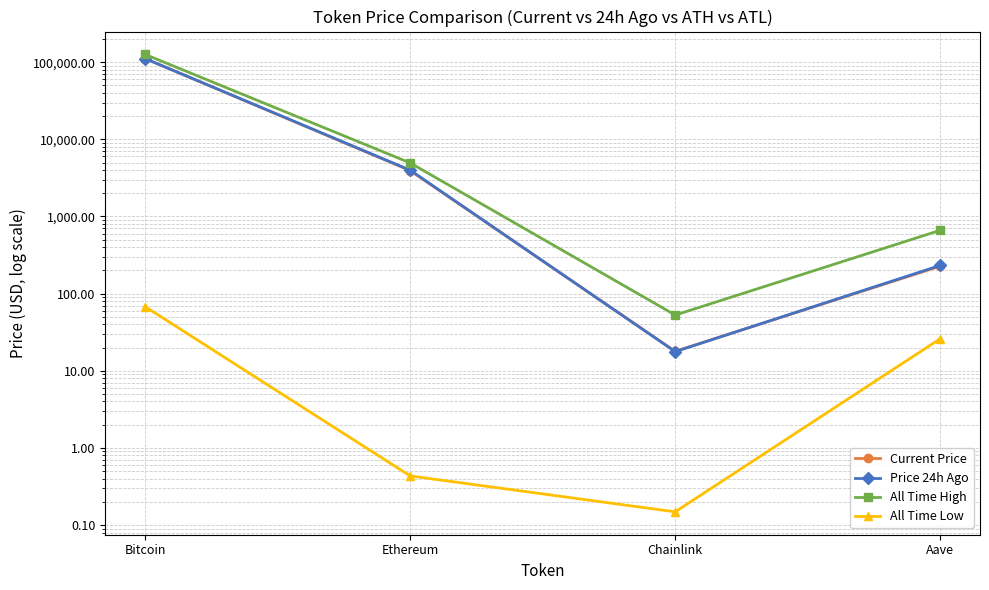

Is the value of All Time Low at Chainlink greater than the value of Price 24h Ago at Ethereum?

No